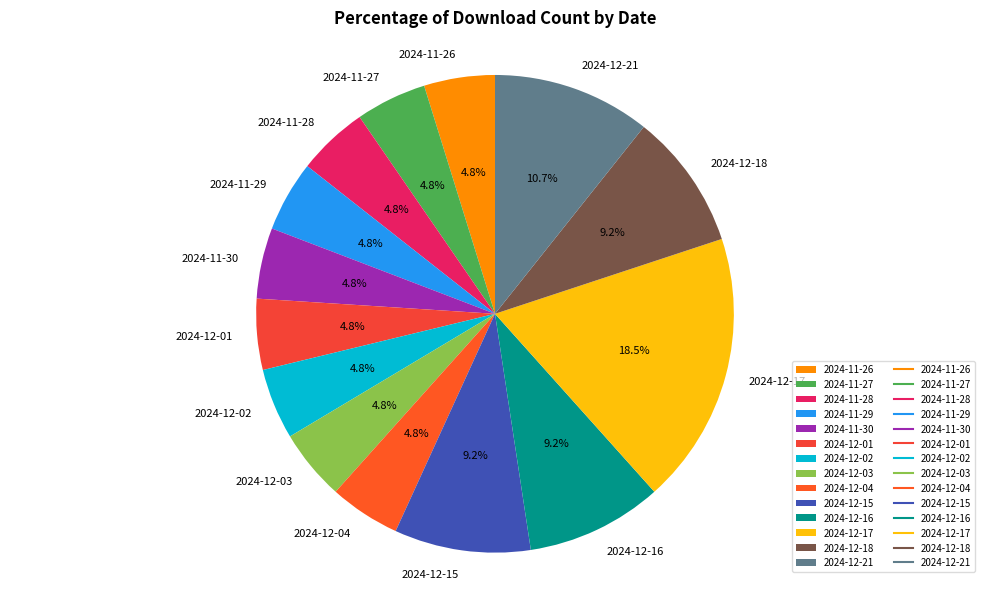

To the nearest percent, what percentage of the pie is 2024-12-04?

5%